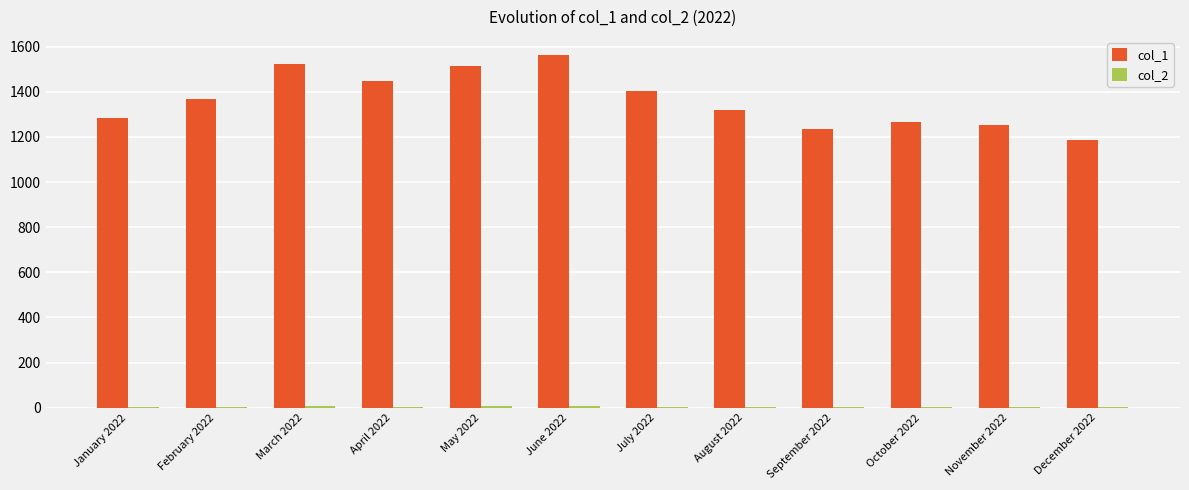

Which series has the largest total across all categories?

col_1